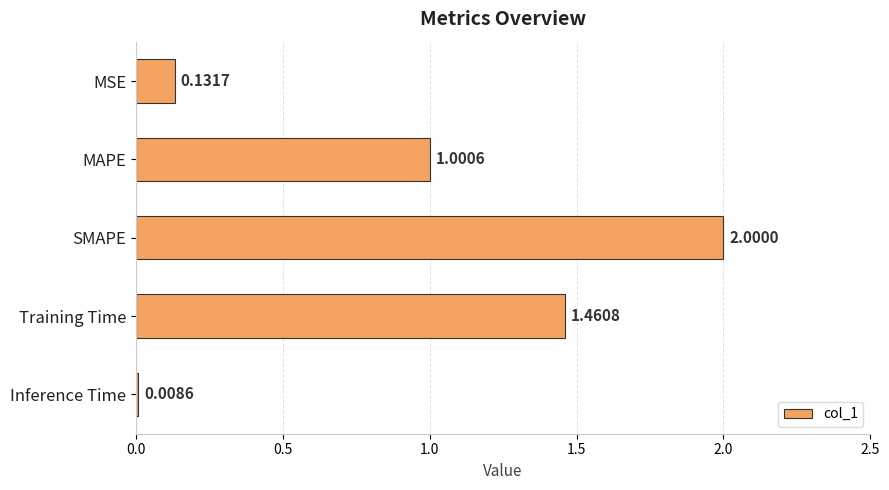

What is the average value?

0.9